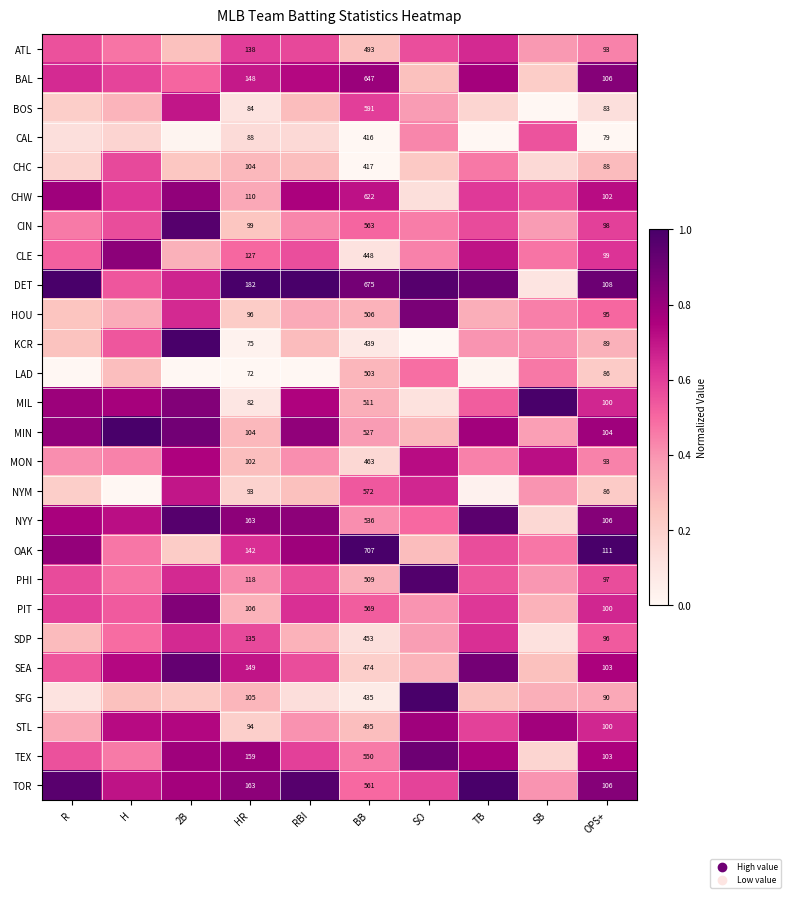

At how many categories does at least one series exceed 0?

10